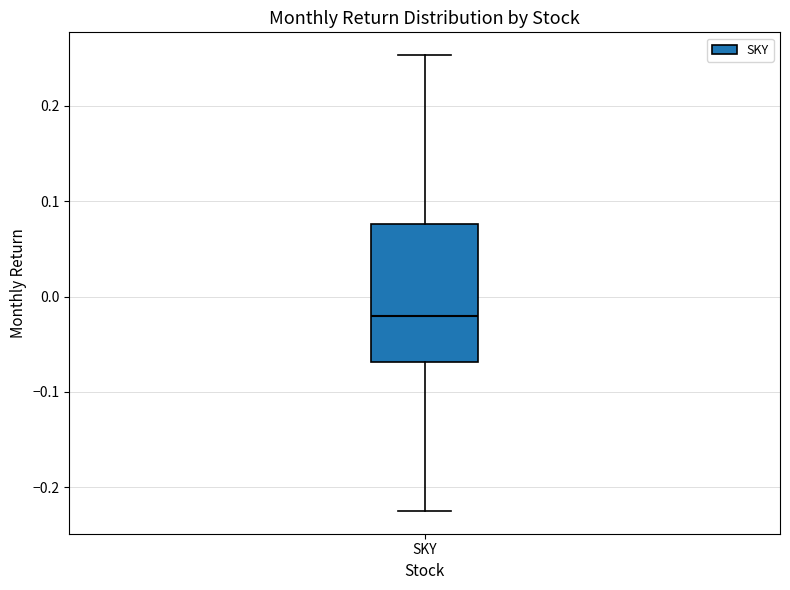

Read this box plot against the y-axis: the position of the median line, the range covered by the box, and the ends of both whiskers. The values are not printed on the chart, so give them approximately, as read against the axis.

median -0.02, box -0.07 to 0.08, whiskers -0.22 to 0.25